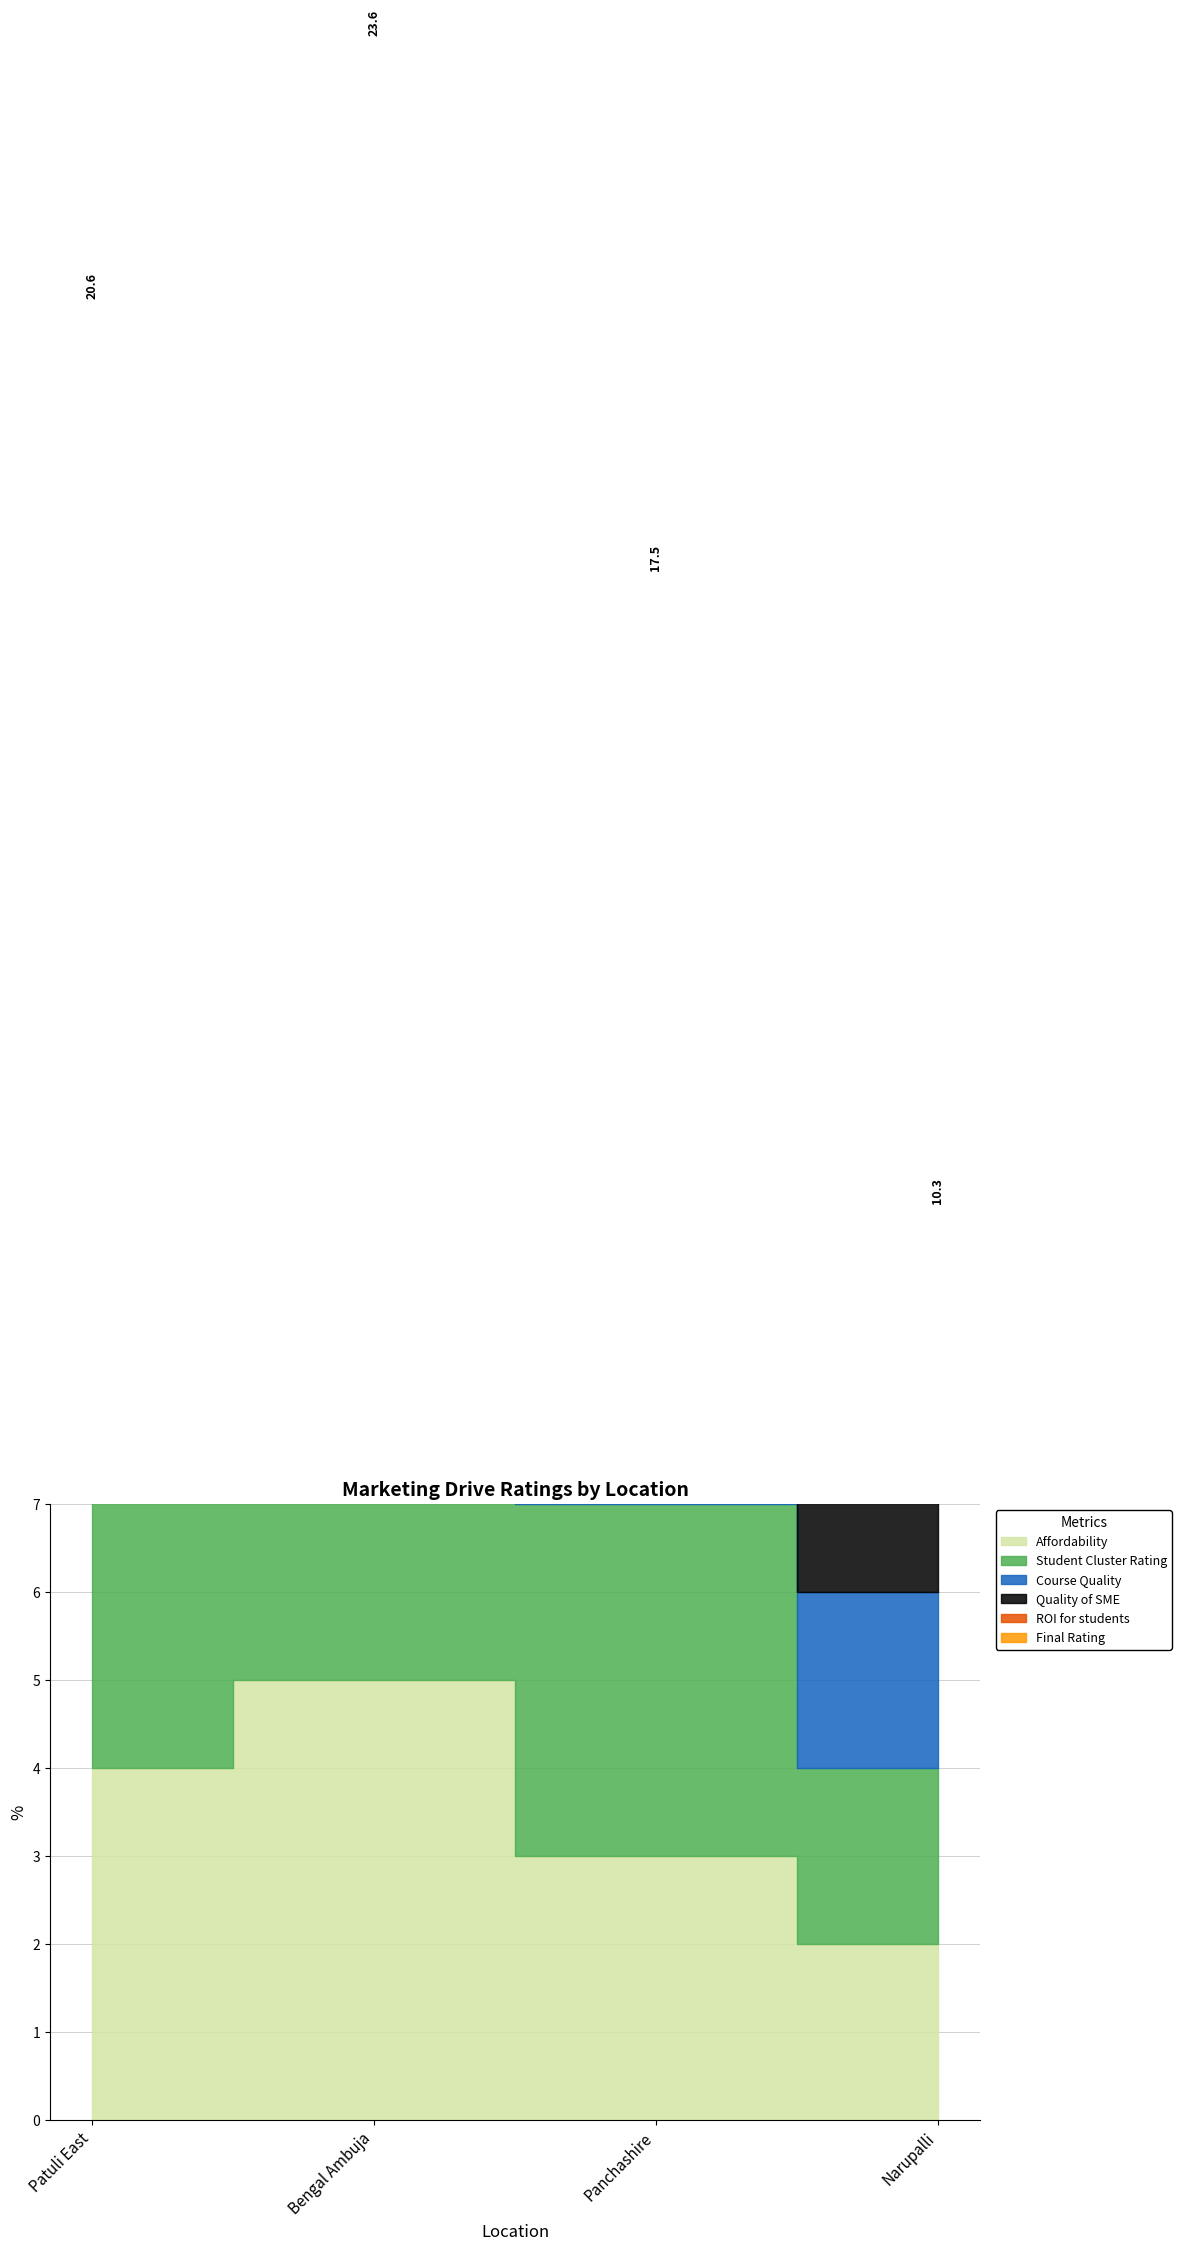

Which series has the widest spread of values?

Affordability